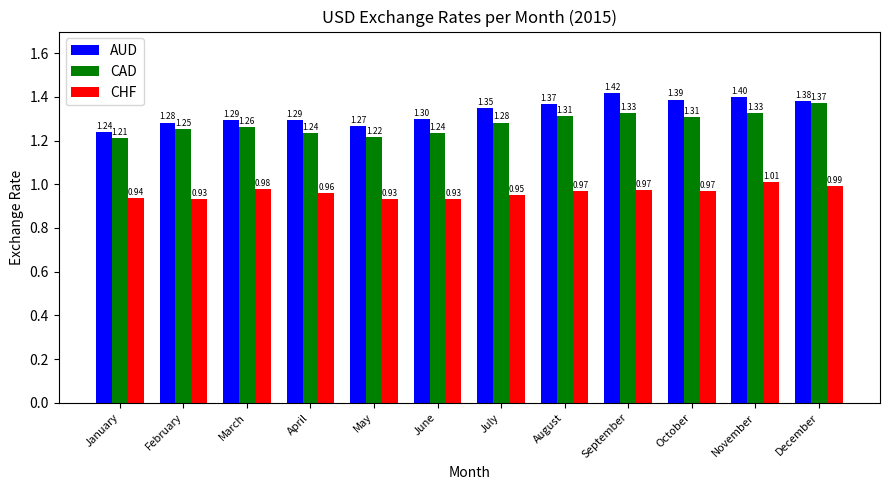

What is the difference between the highest and lowest values at January?

0.3